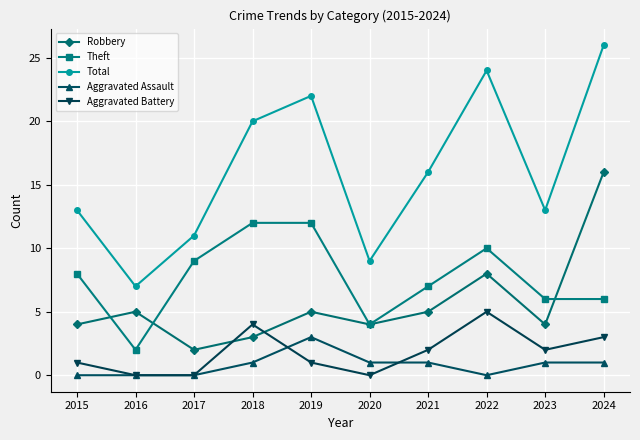

Rank the series at 2022 from lowest to highest value.

Aggravated Assault, Aggravated Battery, Robbery, Theft, Total